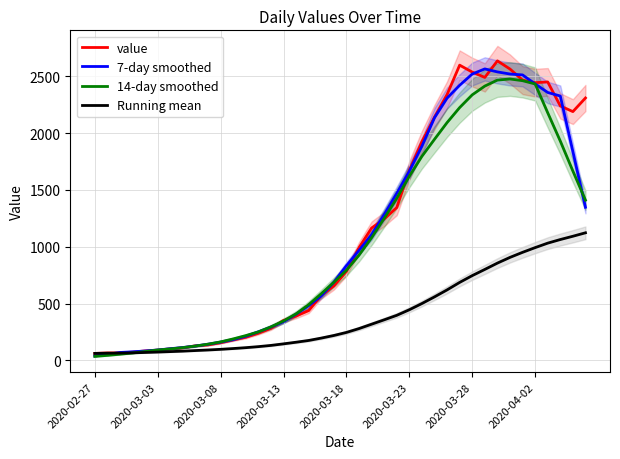

What is the average value of the 14-day smoothed series?

1035.4